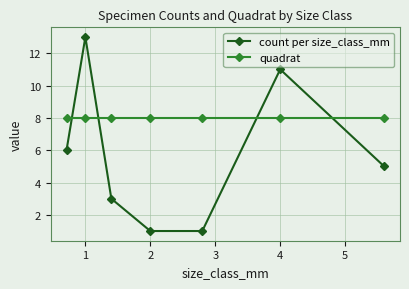

Which series has the widest spread of values?

count per size_class_mm